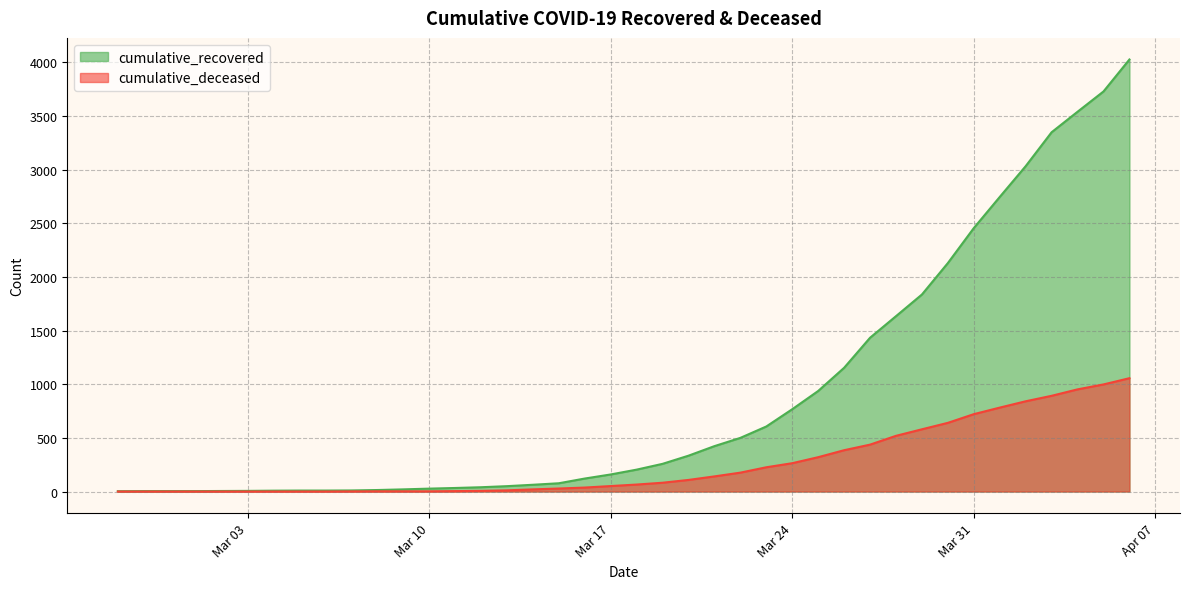

Which series has the widest spread of values?

cumulative_recovered